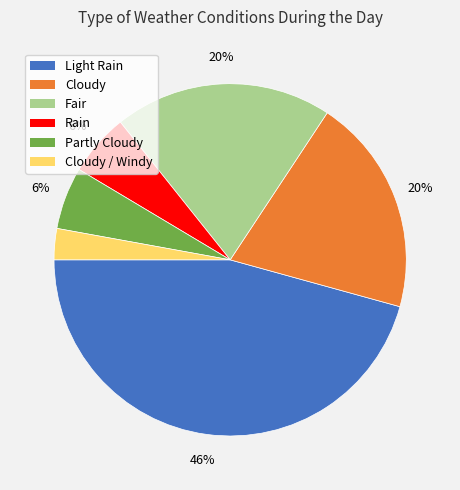

Does any single category account for the majority?

No